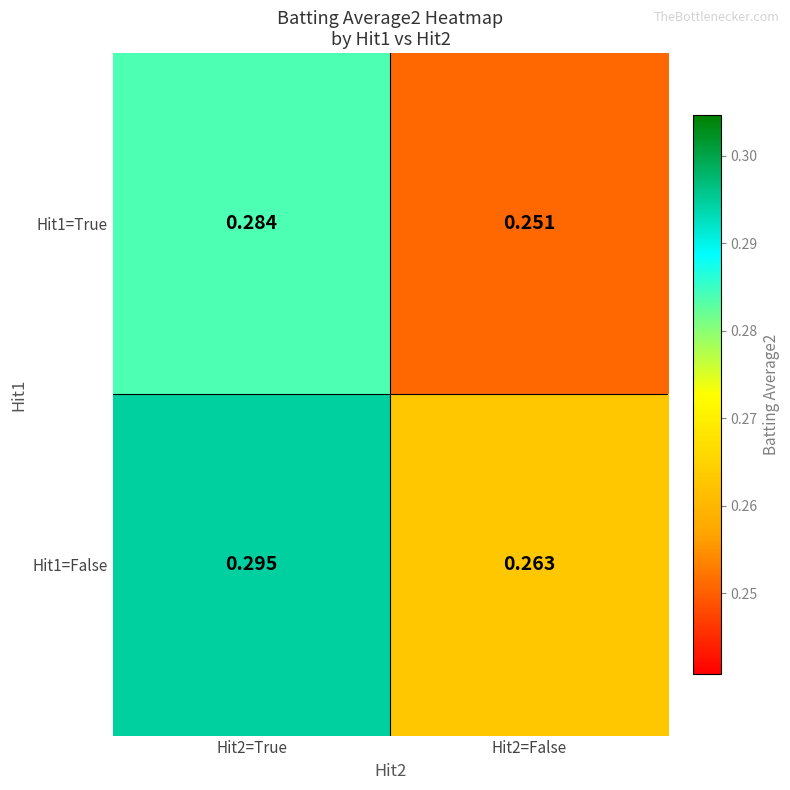

Is the value of Hit1=False at Hit2=True greater than the value of Hit1=True at Hit2=False?

Yes